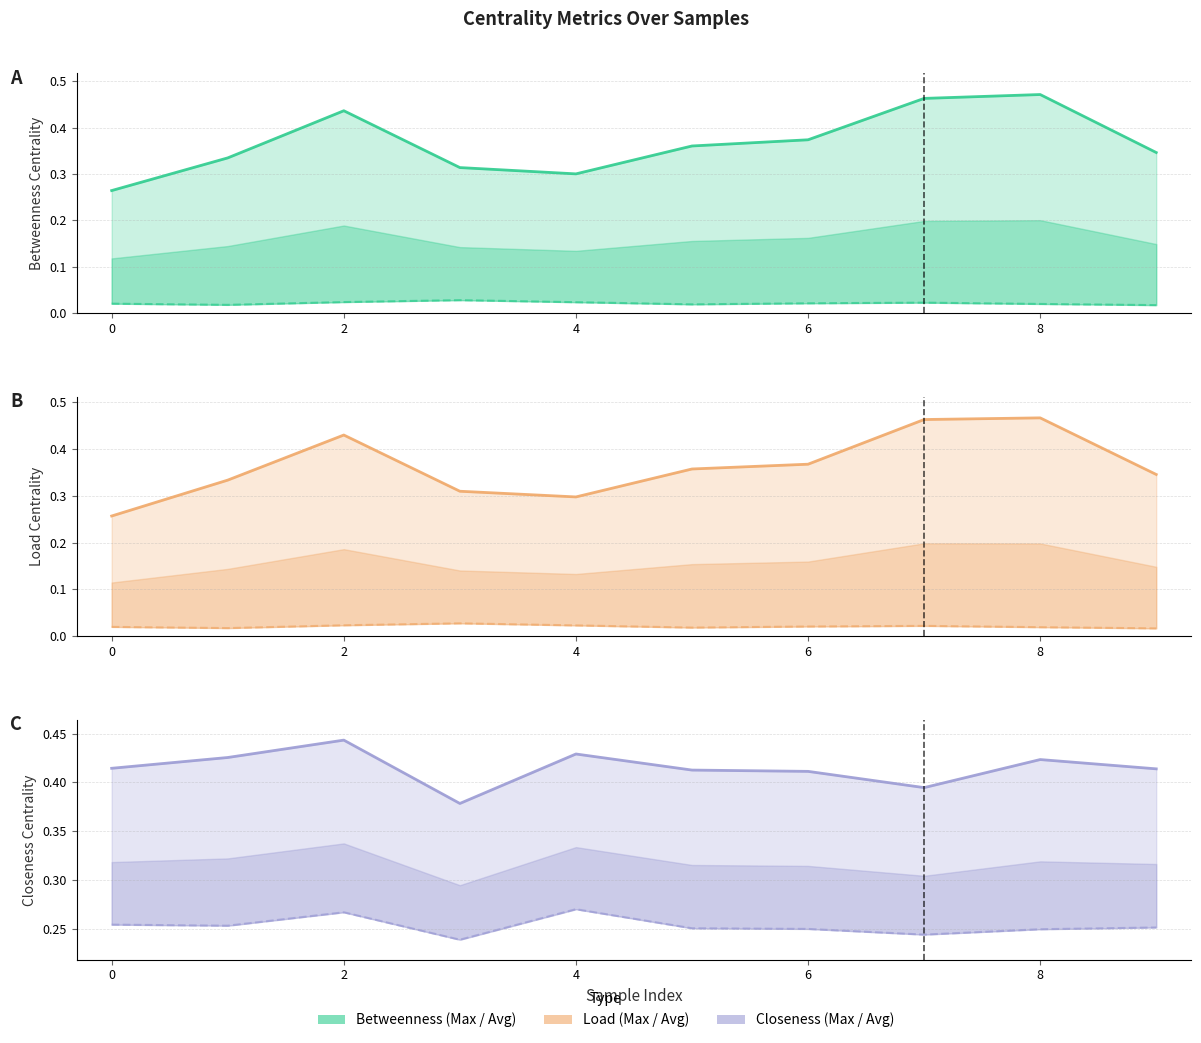

The value of max_betweenness_centrality at 4 is 0.3. True or false?

True